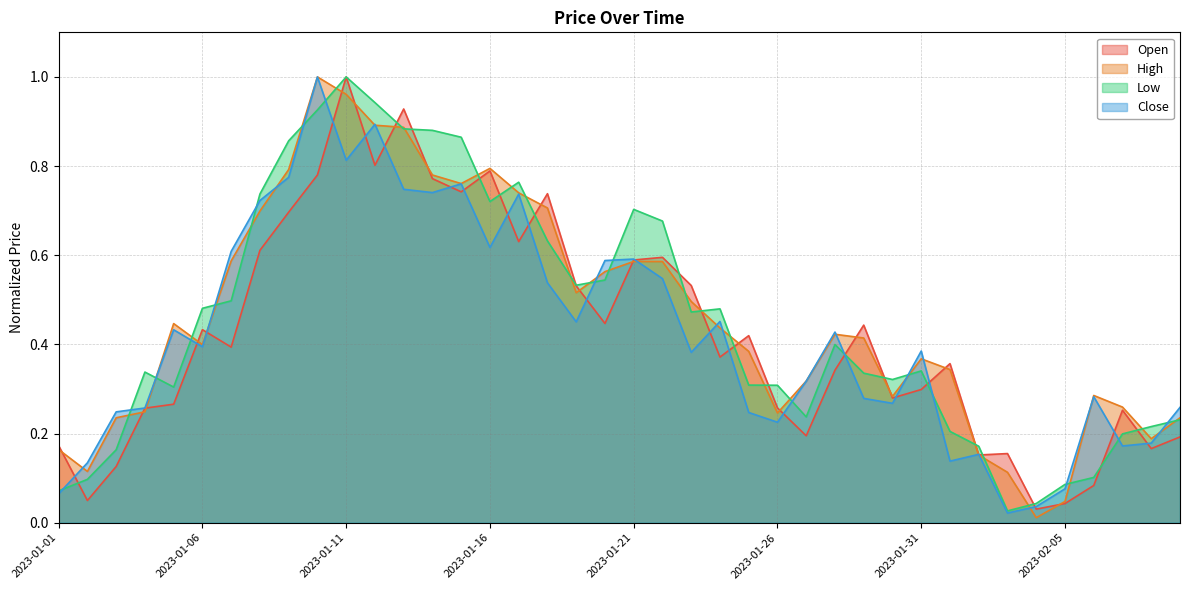

How many lines are shown in the chart?

4